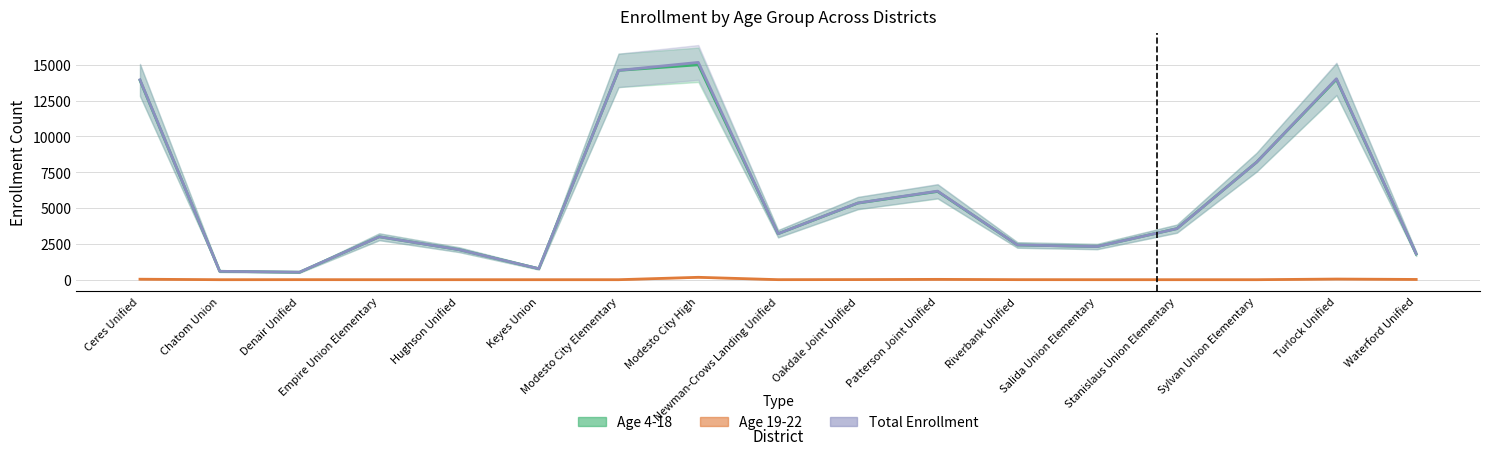

True or false: Total Enrollment has a value of 768 at Keyes Union.

True